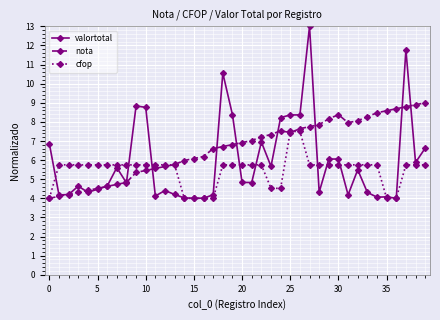

What is the value of the cfop point at the 9th from the left?

5.8